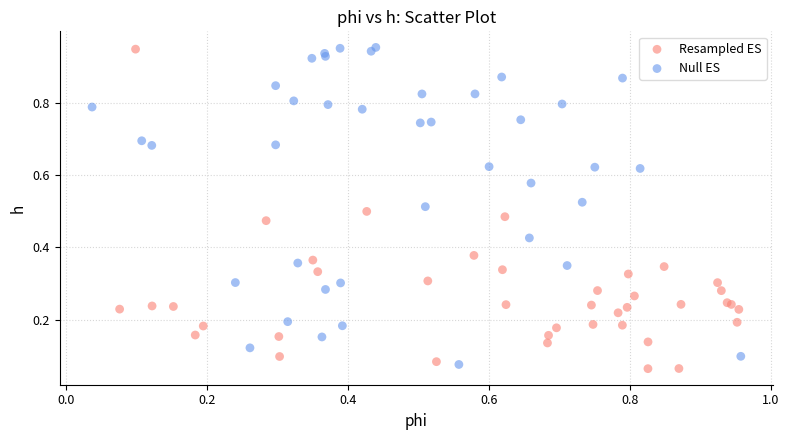

What are all the series names shown in the legend?

Resampled ES, Null ES